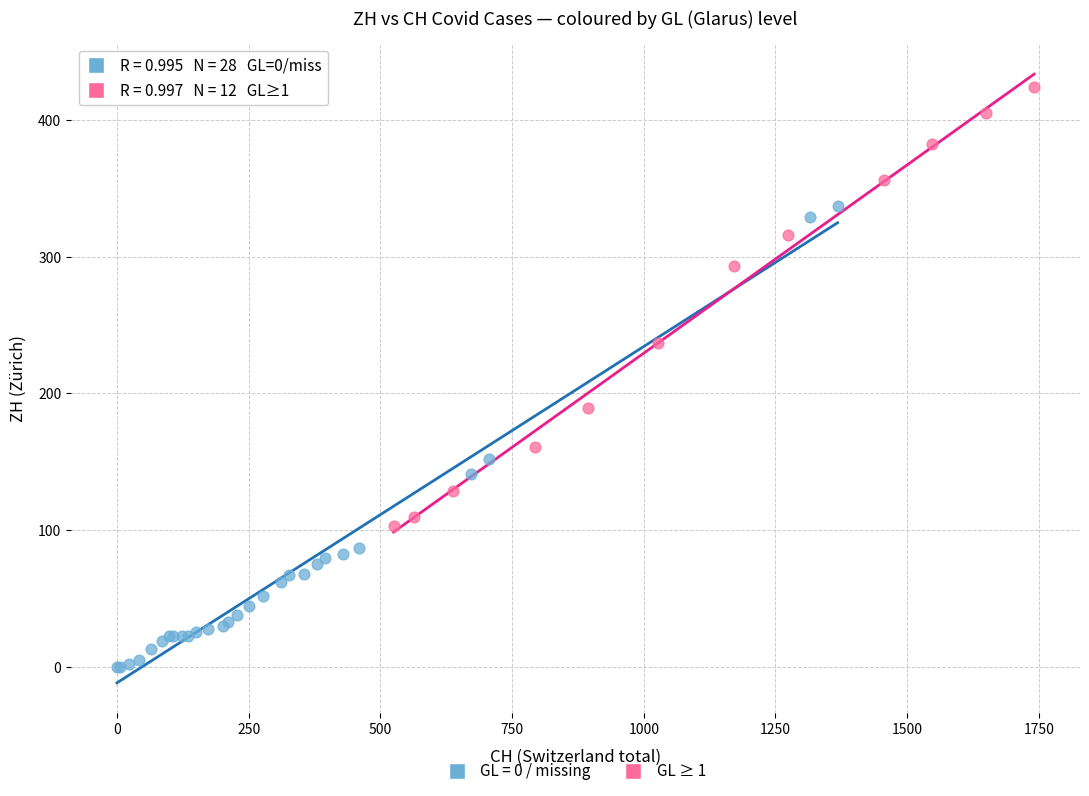

Which series reaches the maximum Y coordinate?

GL ≥ 1